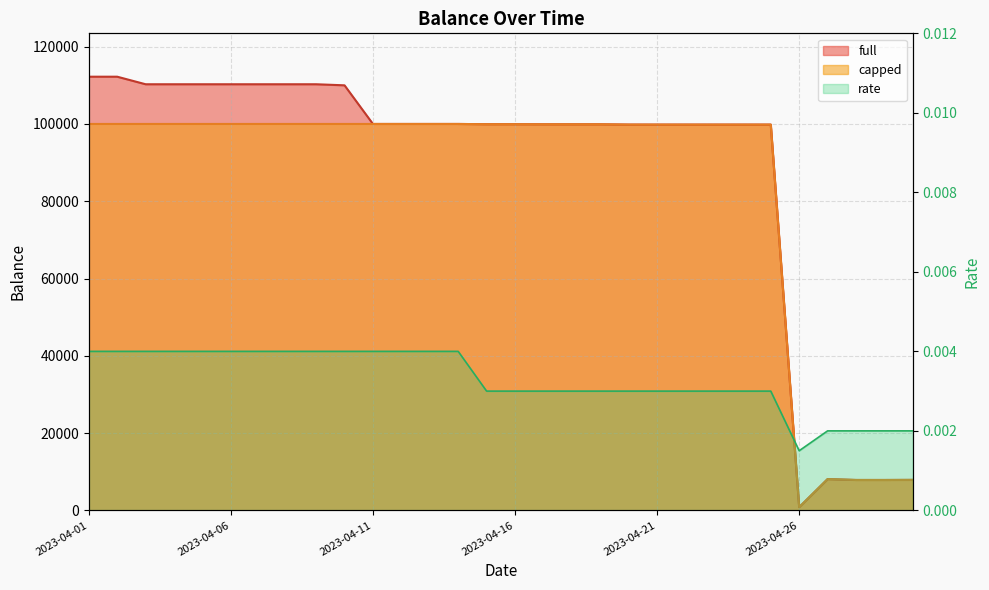

Reading right to left, what are all the values shown in this chart?

full: 2023-04-30=7890.8	2023-04-29=7865.7	2023-04-28=7868.2	2023-04-27=8096.8	2023-04-26=825.5	2023-04-25=99833.2	2023-04-24=99833.2	2023-04-23=99833.2	2023-04-22=99833.2	2023-04-21=99833.2	2023-04-20=99836.1	2023-04-19=99913.1	2023-04-18=99913.0	2023-04-17=99917.1	2023-04-16=99936.0	2023-04-15=99936.0	2023-04-14=100000.0	2023-04-13=100000.0	2023-04-12=100000.0	2023-04-11=100000.0	2023-04-10=110000.0	2023-04-09=110275.3	2023-04-08=110275.3	2023-04-07=110275.3	2023-04-06=110275.3	2023-04-05=110275.3	2023-04-04=110275.3	2023-04-03=110275.3	2023-04-02=112230.1	2023-04-01=112230.1
capped: 2023-04-30=7890.8	2023-04-29=7865.7	2023-04-28=7868.2	2023-04-27=8096.8	2023-04-26=825.5	2023-04-25=99833.2	2023-04-24=99833.2	2023-04-23=99833.2	2023-04-22=99833.2	2023-04-21=99833.2	2023-04-20=99836.1	2023-04-19=99913.1	2023-04-18=99913.0	2023-04-17=99917.1	2023-04-16=99936.0	2023-04-15=99936.0	2023-04-14=100000.0	2023-04-13=100000.0	2023-04-12=100000.0	2023-04-11=100000.0	2023-04-10=100000.0	2023-04-09=100000.0	2023-04-08=100000.0	2023-04-07=100000.0	2023-04-06=100000.0	2023-04-05=100000.0	2023-04-04=100000.0	2023-04-03=100000.0	2023-04-02=100000.0	2023-04-01=100000.0
rate: 2023-04-30=0.0	2023-04-29=0.0	2023-04-28=0.0	2023-04-27=0.0	2023-04-26=0.0	2023-04-25=0.0	2023-04-24=0.0	2023-04-23=0.0	2023-04-22=0.0	2023-04-21=0.0	2023-04-20=0.0	2023-04-19=0.0	2023-04-18=0.0	2023-04-17=0.0	2023-04-16=0.0	2023-04-15=0.0	2023-04-14=0.0	2023-04-13=0.0	2023-04-12=0.0	2023-04-11=0.0	2023-04-10=0.0	2023-04-09=0.0	2023-04-08=0.0	2023-04-07=0.0	2023-04-06=0.0	2023-04-05=0.0	2023-04-04=0.0	2023-04-03=0.0	2023-04-02=0.0	2023-04-01=0.0